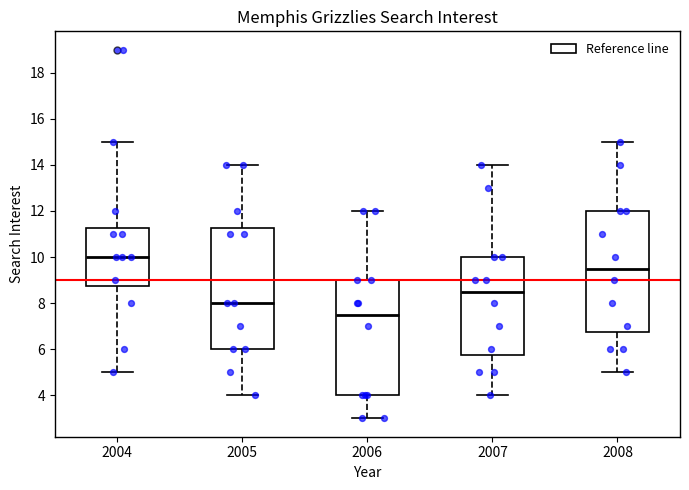

Where is the upper edge of the box at x = 2008 on the y-axis? The values are not printed on the chart, so give them approximately, as read against the axis.

12.0